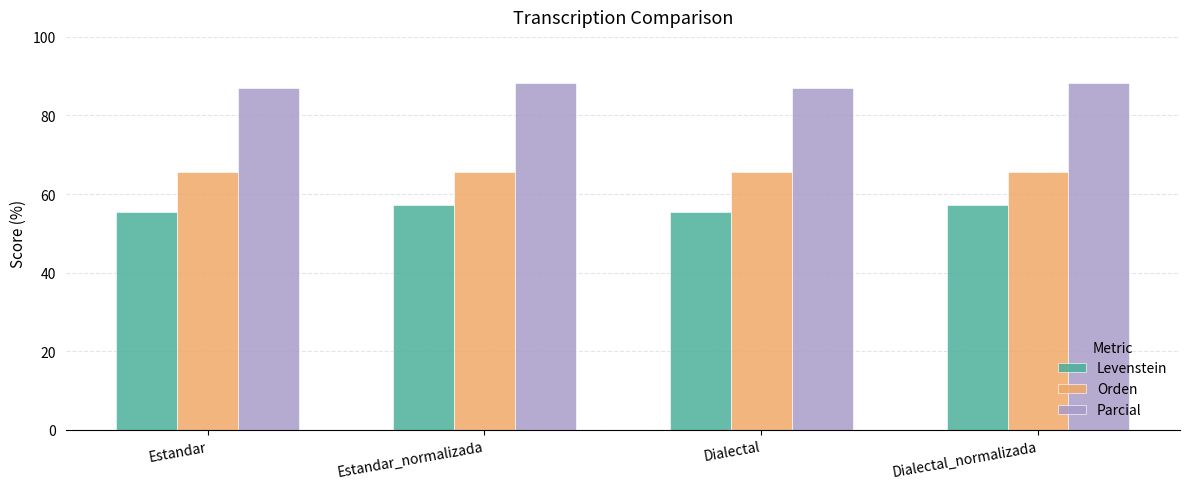

Which series has the largest total across all categories?

Parcial